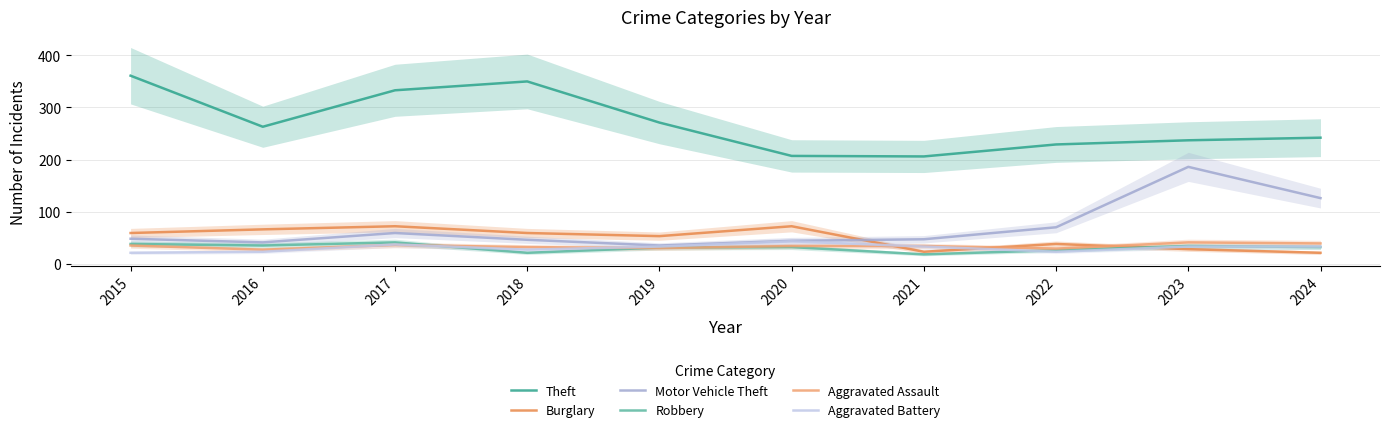

What is the smallest value displayed?

18